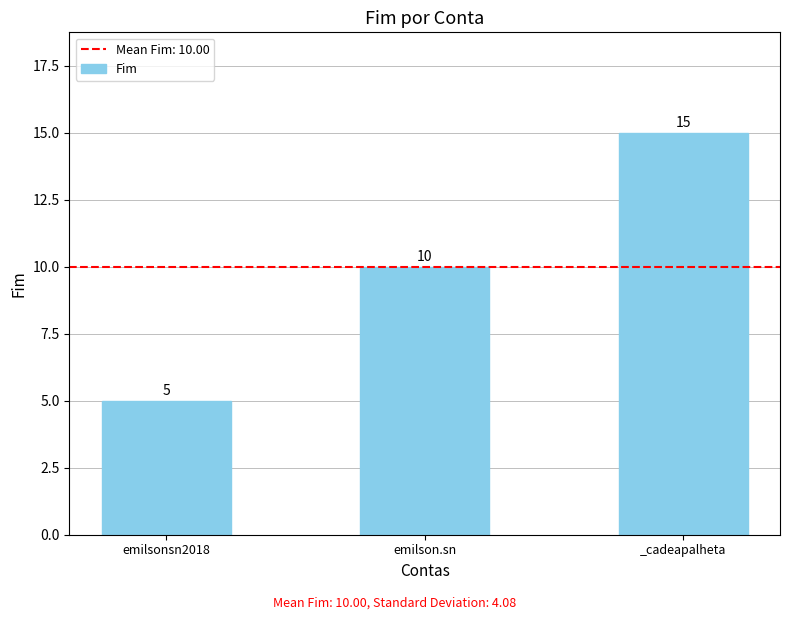

Reading left to right, extract all data points from this chart.

emilsonsn2018=5	emilson.sn=10	_cadeapalheta=15